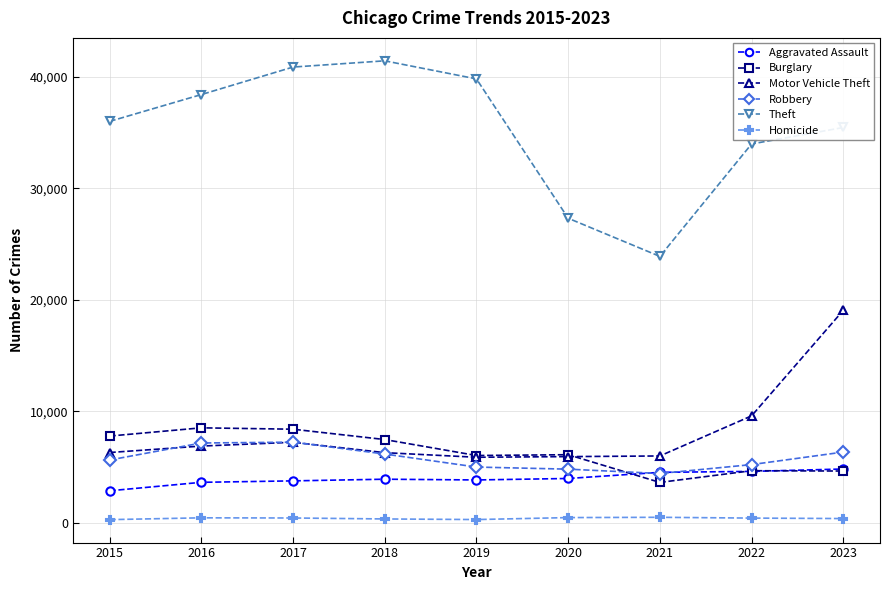

In Theft, how many points are higher than both neighbors (excluding endpoints)?

1